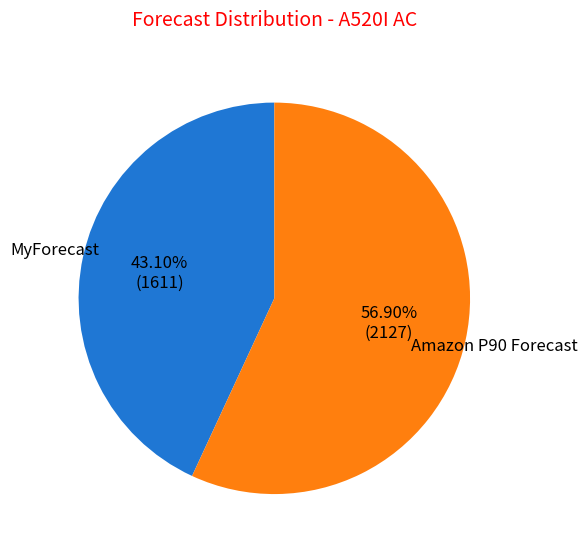

Is there a majority slice in this chart?

Yes